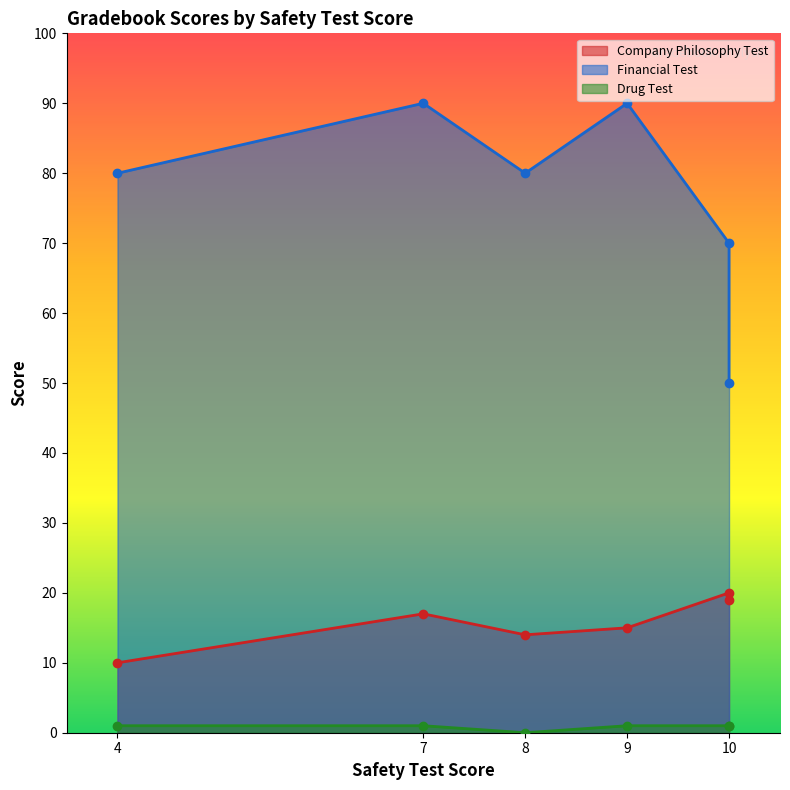

List the series in order of their peak value, lowest first.

Drug Test, Company Philosophy Test, Financial Test